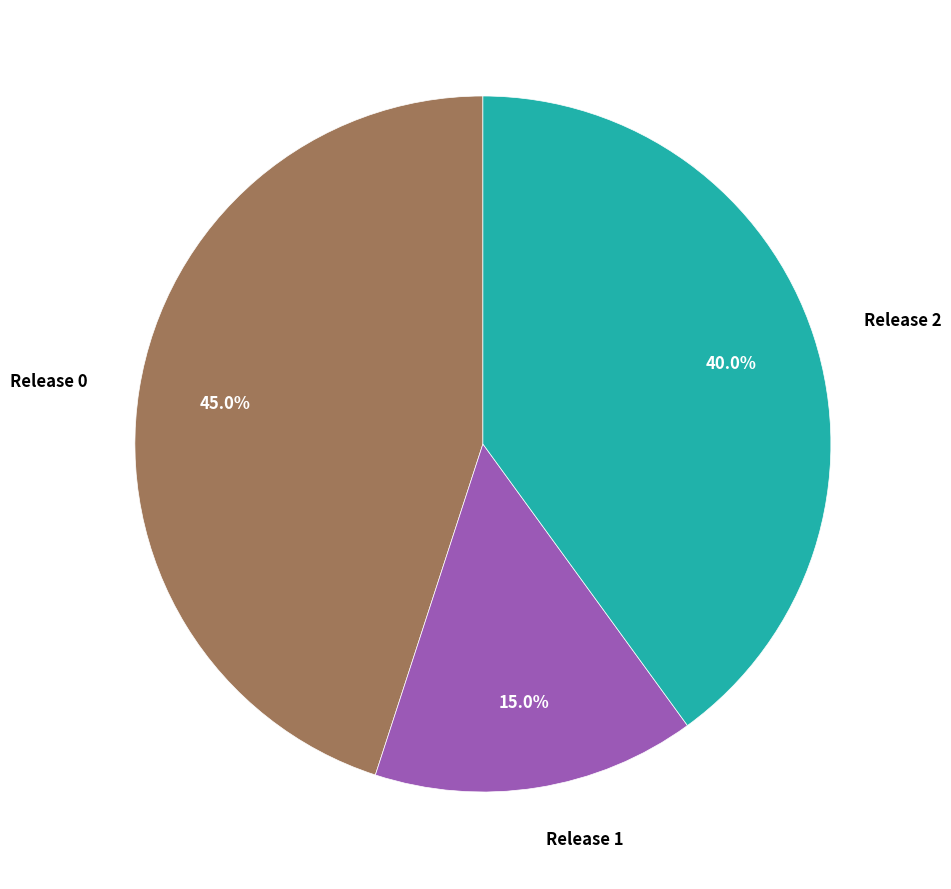

To the nearest percent, what is the difference between the largest and smallest slice percentages?

30%